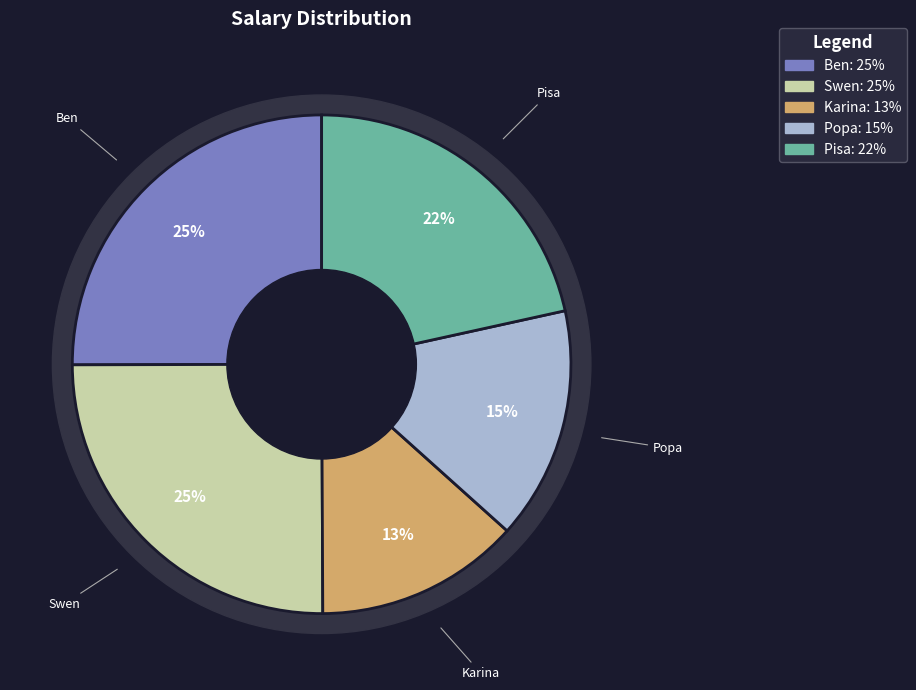

What portion of the pie excludes Swen?

75.0%